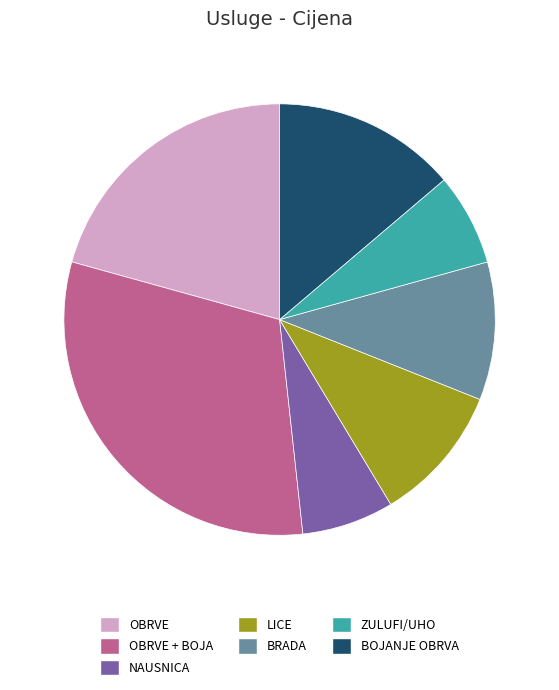

Is it true that BRADA is 25% of the pie?

False